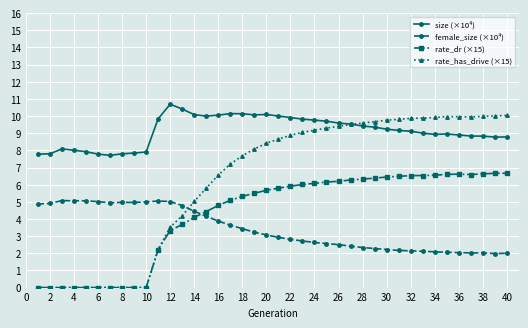

What is the difference between the second highest and second lowest values in the rate_has_drive (×15) series?

10.0